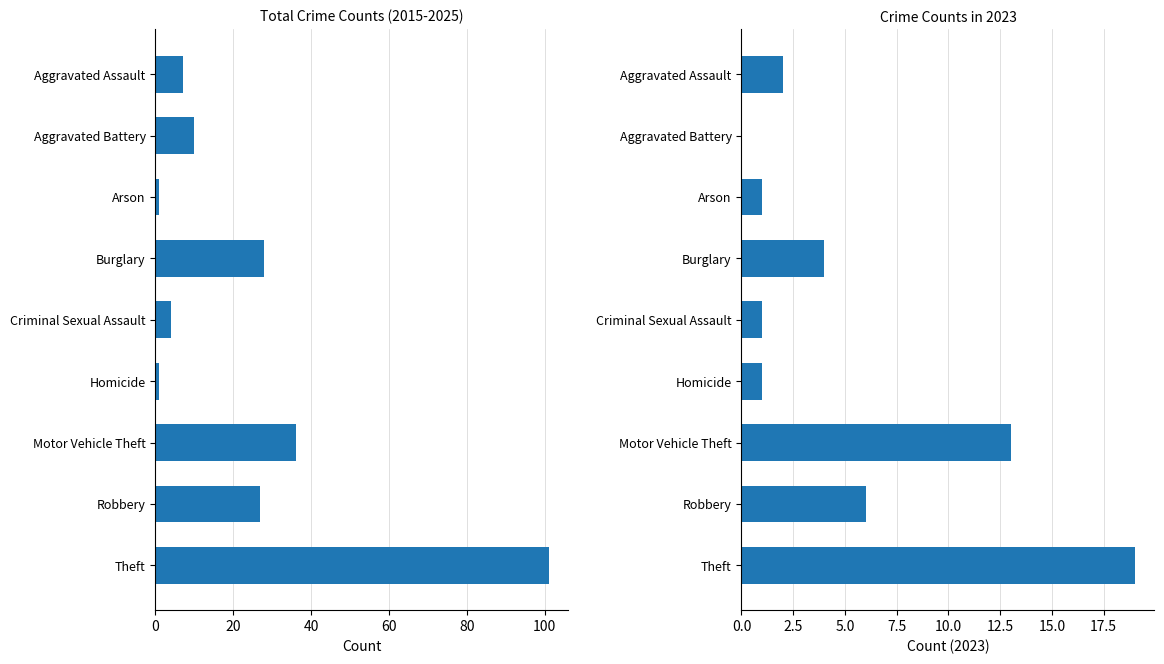

Reading right to left, extract all data points from this chart.

101	27	36	1	4	28	1	10	7